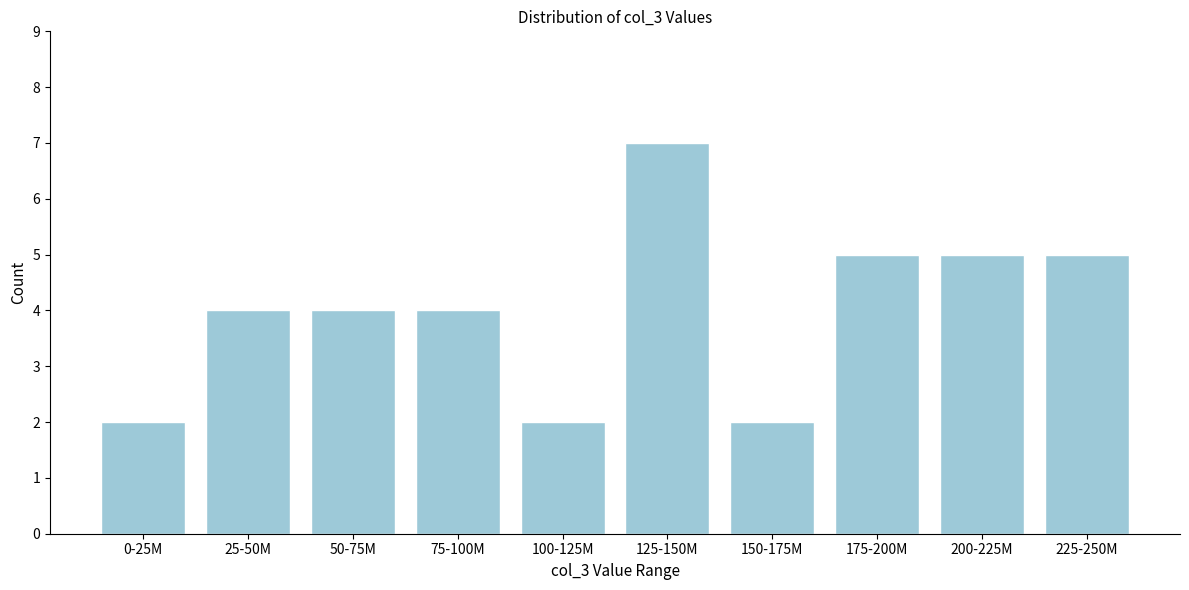

Reading left to right, extract all data points from this chart.

0-25M=2	25-50M=4	50-75M=4	75-100M=4	100-125M=2	125-150M=7	150-175M=2	175-200M=5	200-225M=5	225-250M=5